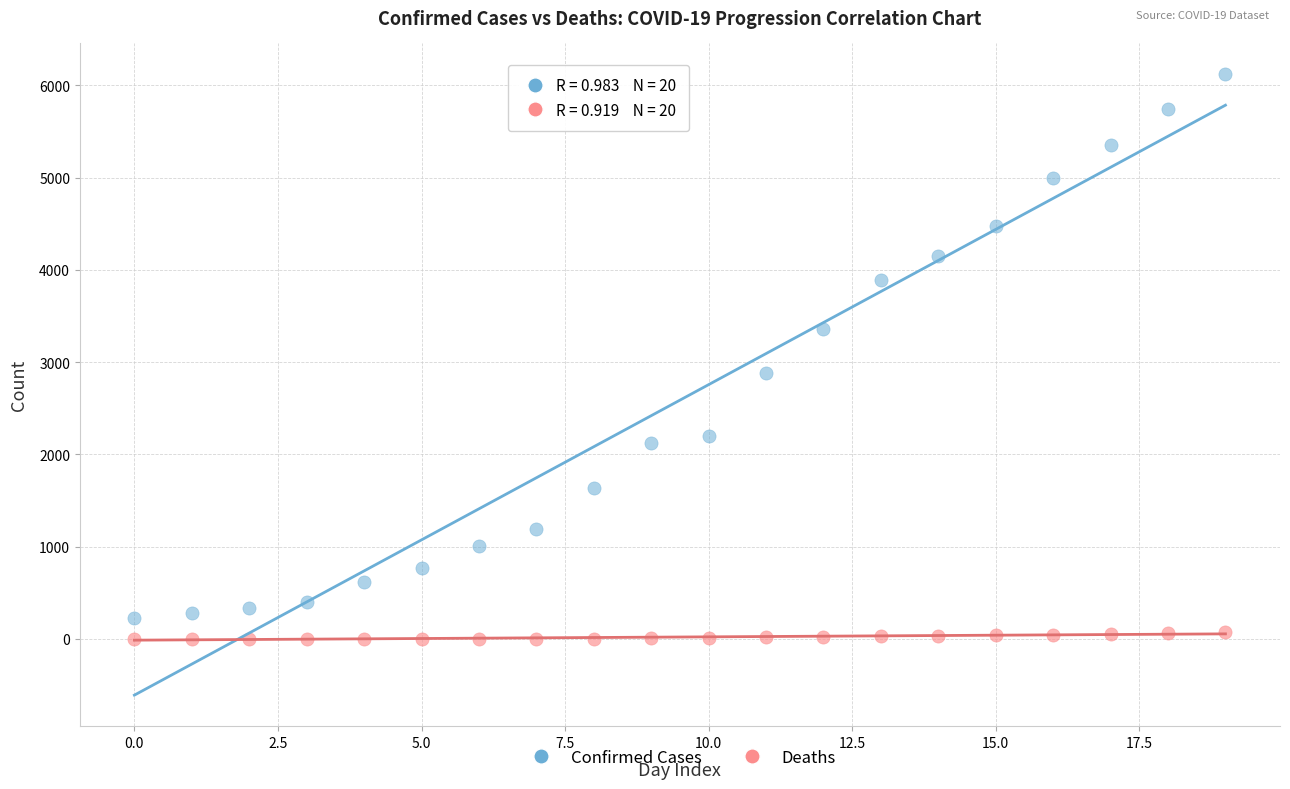

Which series reaches the maximum Y coordinate?

Confirmed Cases